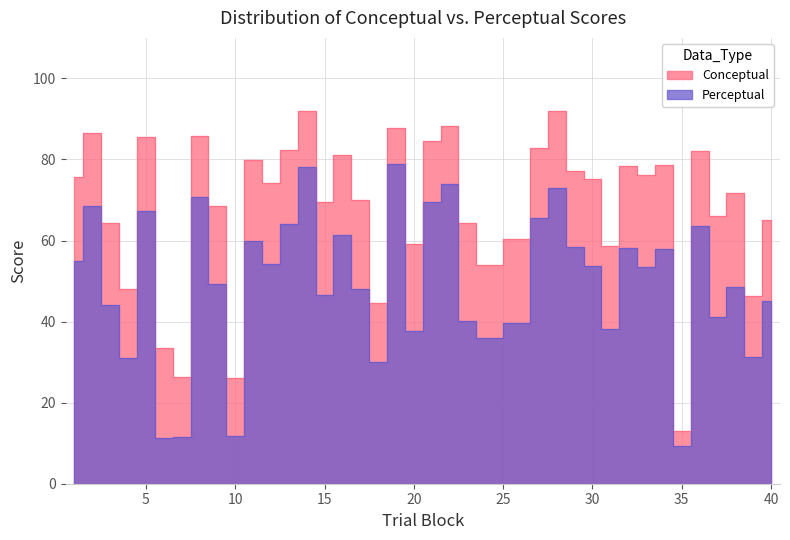

Reading left to right, extract all data points from this chart.

conceptual: 75.7	86.5	64.3	48.1	85.5	33.5	26.3	85.9	68.5	26.0	79.9	74.2	82.2	92.0	69.4	81.1	69.9	44.5	87.9	59.1	84.6	88.2	64.2	53.9	60.5	82.9	92.0	77.1	75.2	58.6	78.5	76.0	78.7	12.9	82.2	65.9	71.7	46.4	65.0
perceptual: 54.9	68.4	44.1	30.9	67.3	11.4	11.5	70.7	49.2	11.7	59.8	54.3	64.1	78.2	46.6	61.3	48.0	30.1	79.0	37.6	69.5	74.0	40.1	36.0	39.7	65.5	73.0	58.4	53.8	38.2	58.1	53.5	57.9	9.2	63.5	41.2	48.4	31.3	45.0